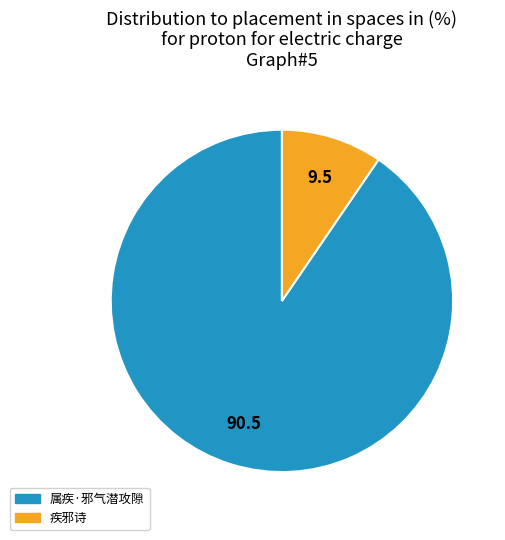

Which category has the biggest portion of the pie?

属疾·邪气潜攻隙